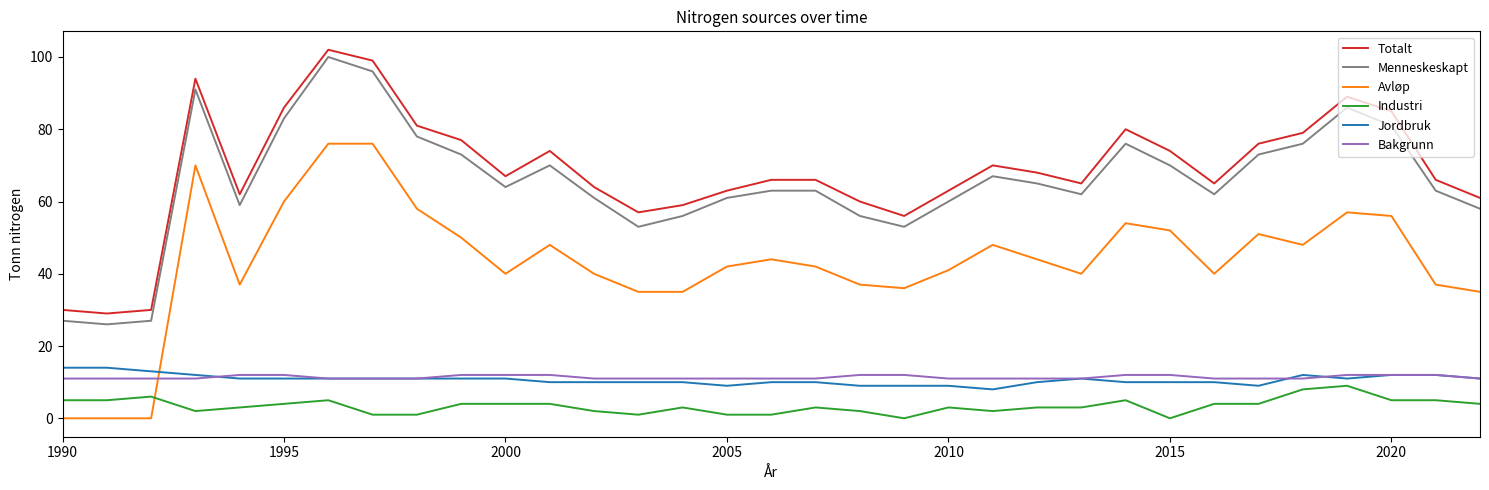

True or false: Totalt and Bakgrunn intersect in this chart.

False